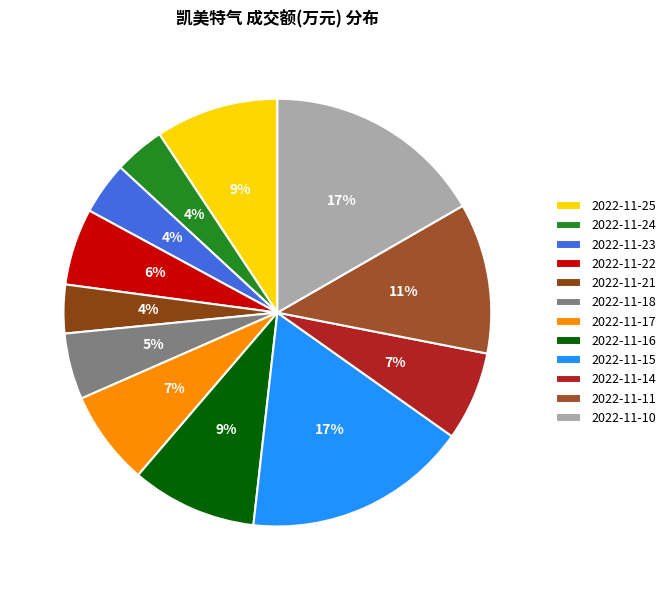

Does 2022-11-10 represent more than half of the total?

No